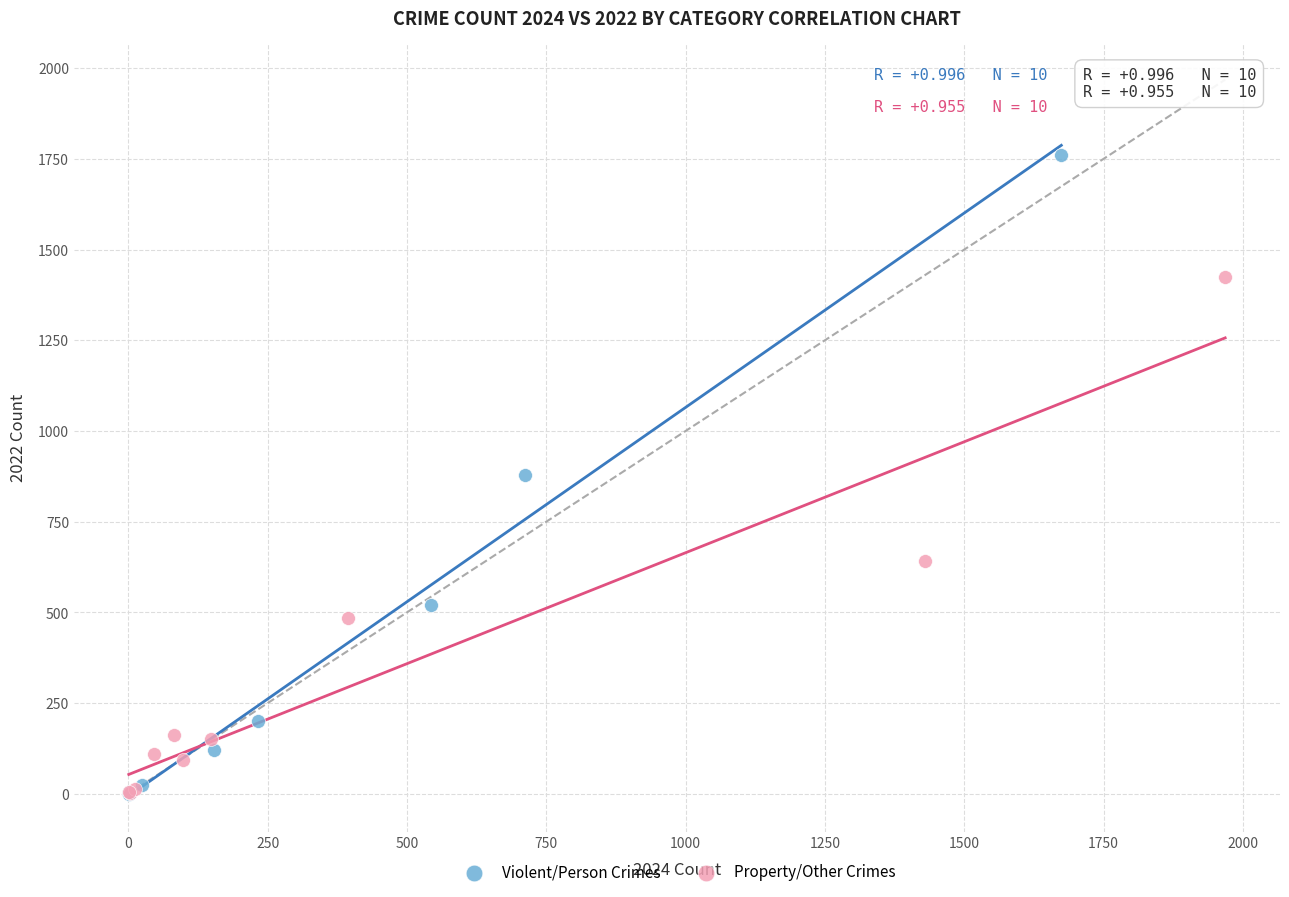

Which series has the widest spread of Y values?

Violent/Person Crimes